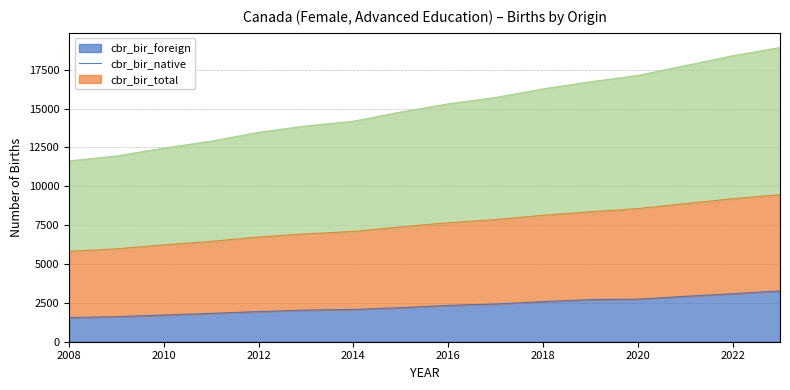

How many lines are shown in the chart?

3